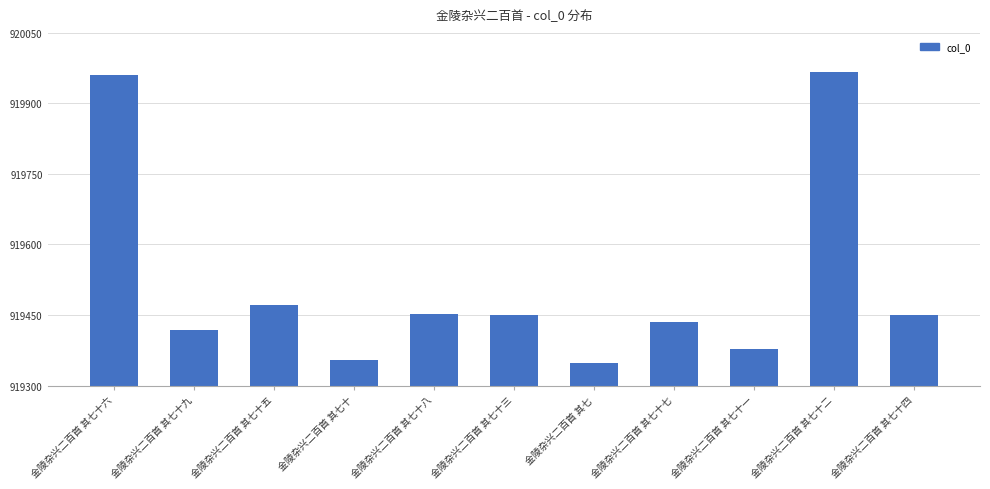

True or false: the data shows 1339033 at 金陵杂兴二百首 其七.

False